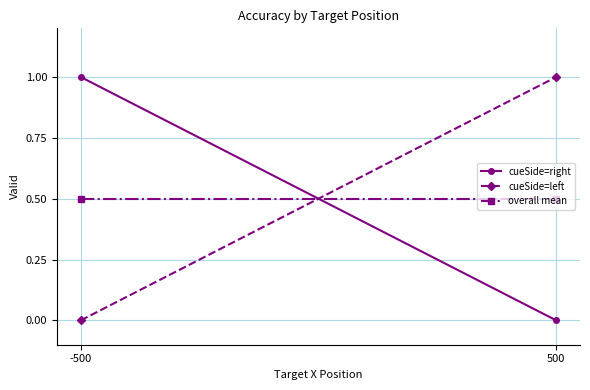

What is the value of the overall mean point at the 2nd from the left?

0.5